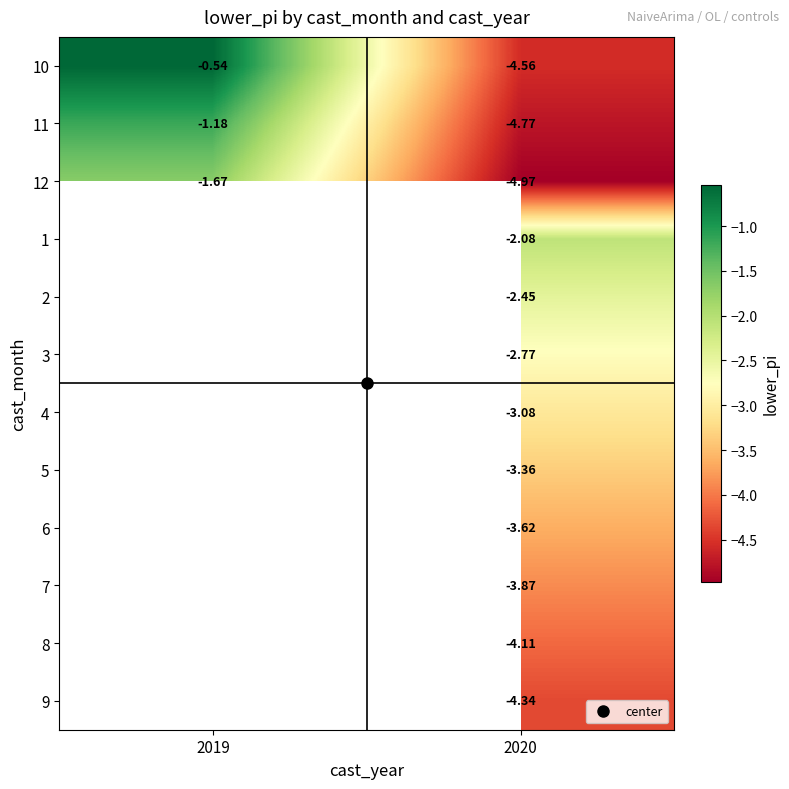

Rank the series by their average value, from lowest to highest.

12, 1, 2, 3, 4, 5, 6, 7, 8, 9, 11, 10